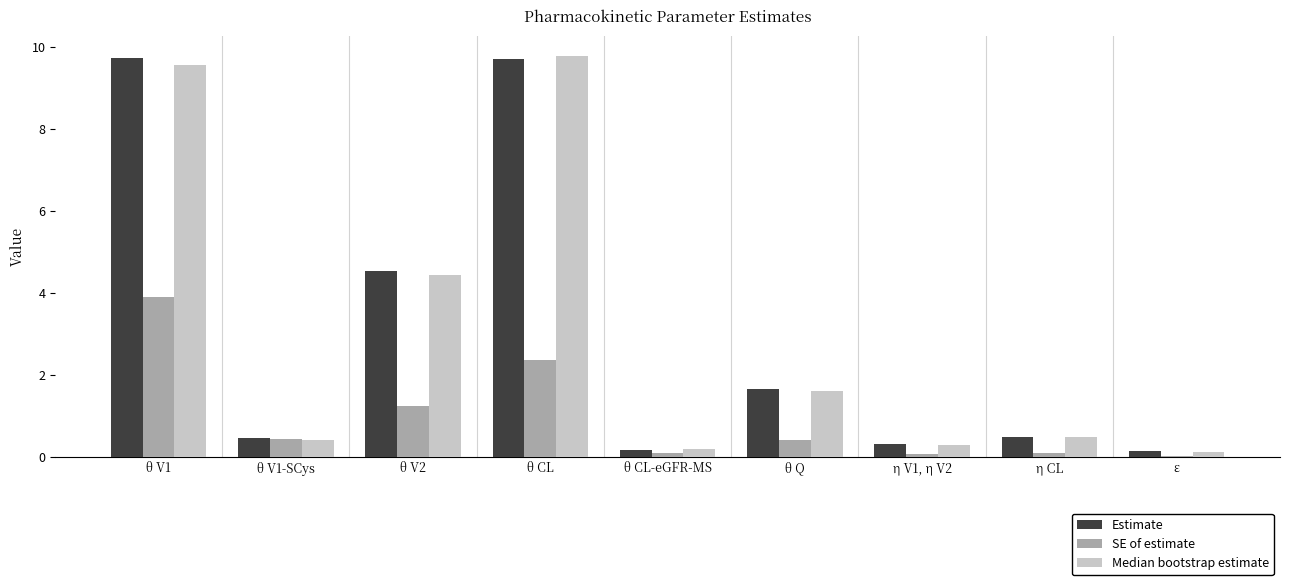

Between θ V1-SCys and θ CL, which series saw the biggest shift?

Median bootstrap estimate